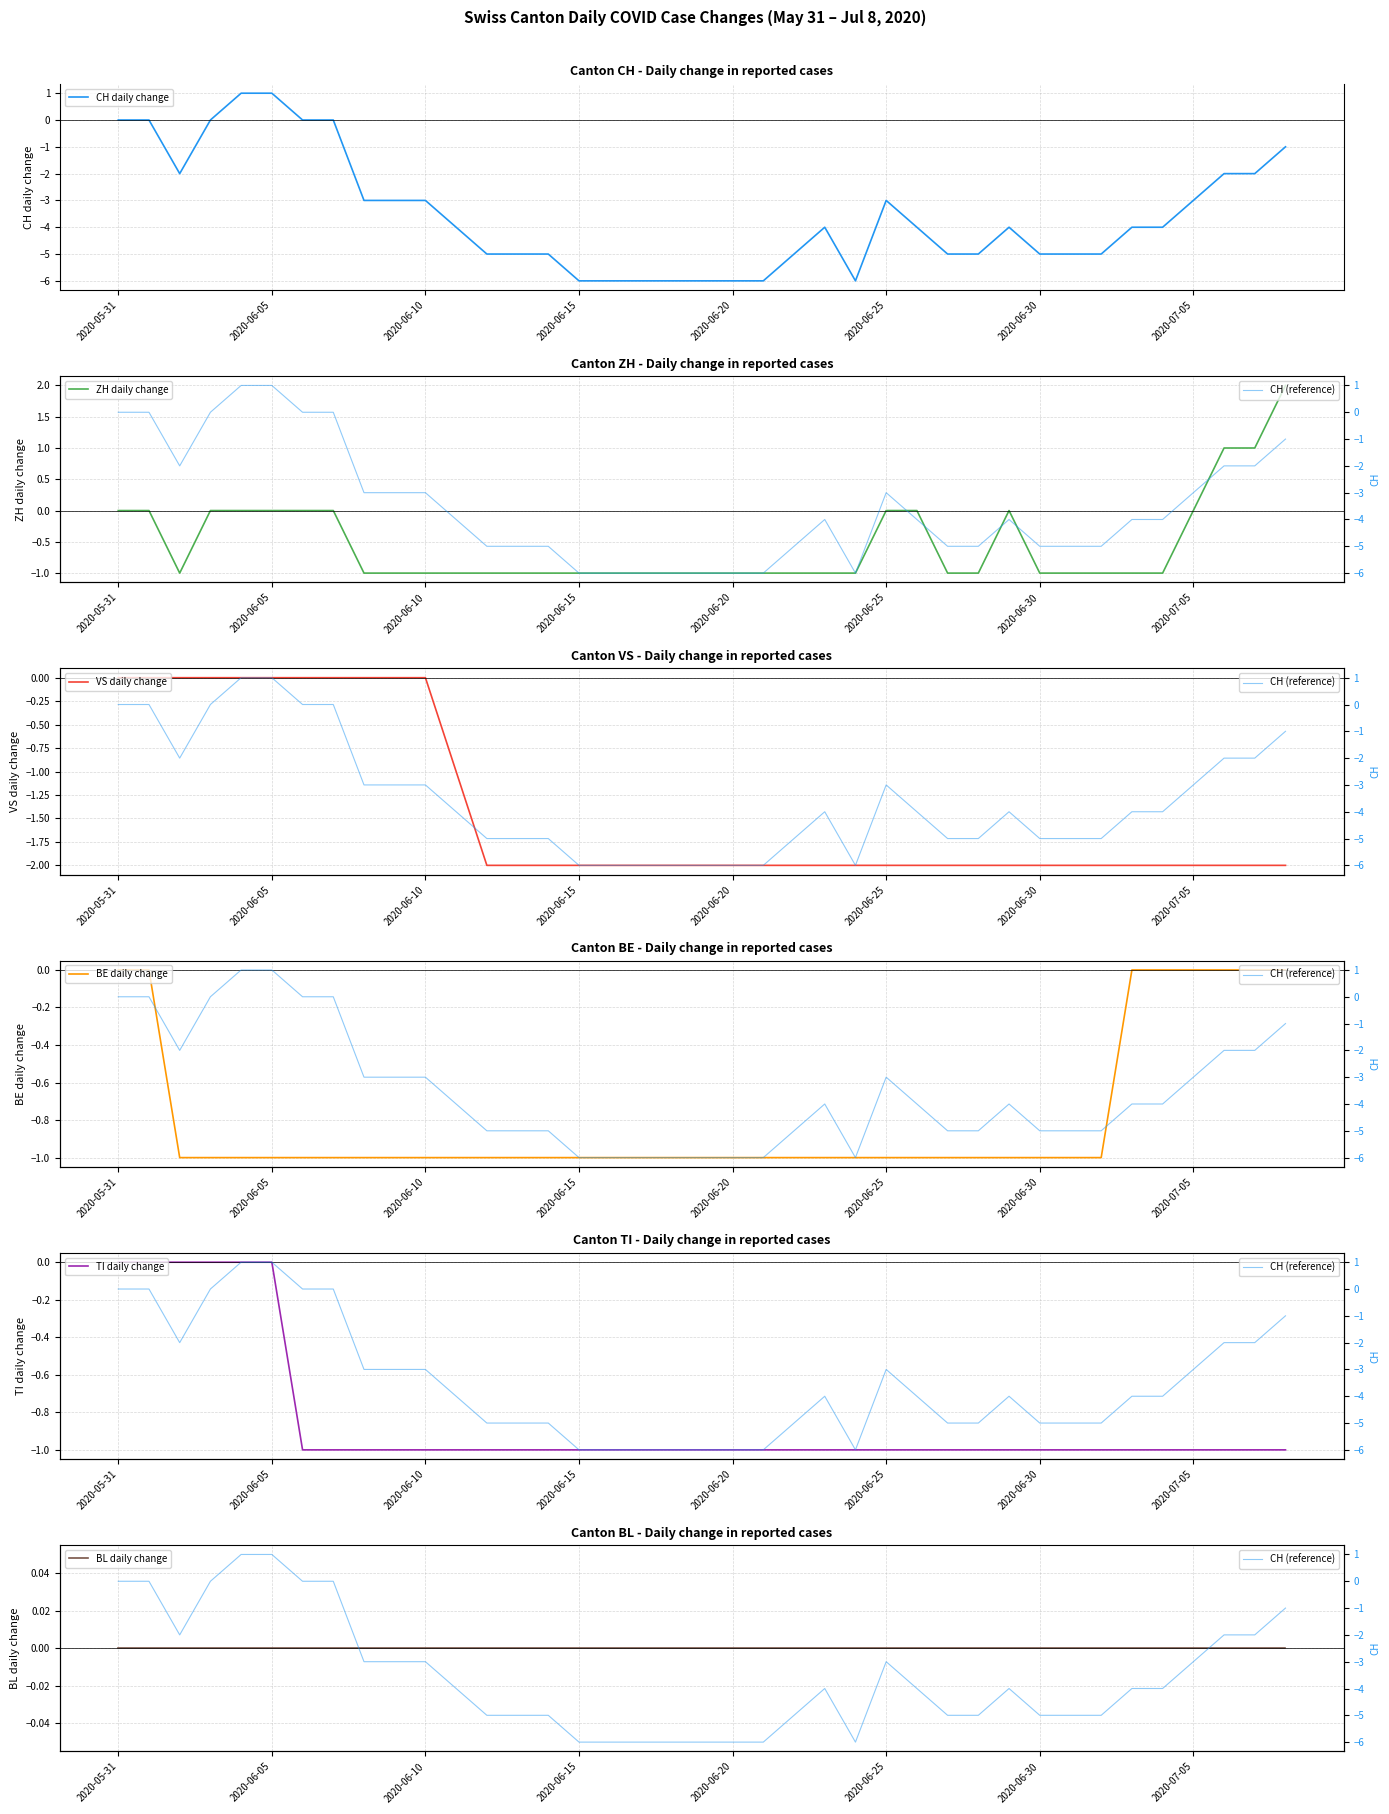

What is the sum of all ZH values?

-21